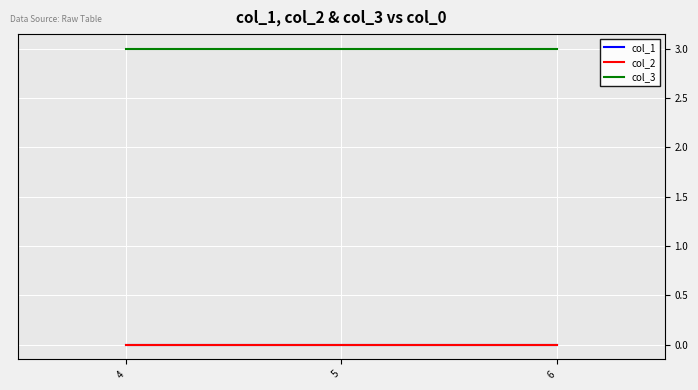

Reading left to right, list all the values displayed in this chart.

col_1: 4=0	5=0	6=0
col_2: 4=0	5=0	6=0
col_3: 4=3	5=3	6=3